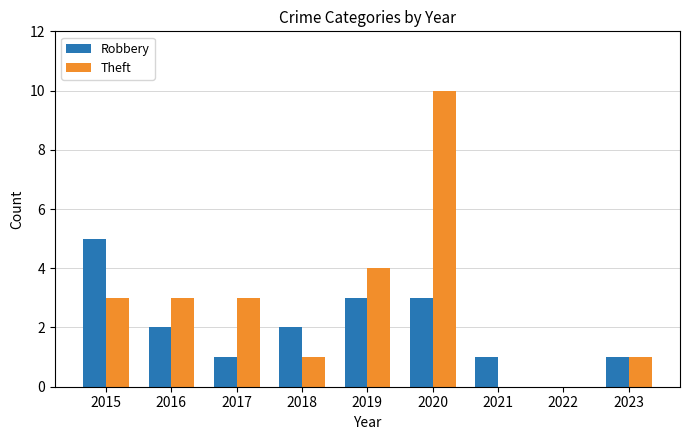

How many series are shown in this chart?

2